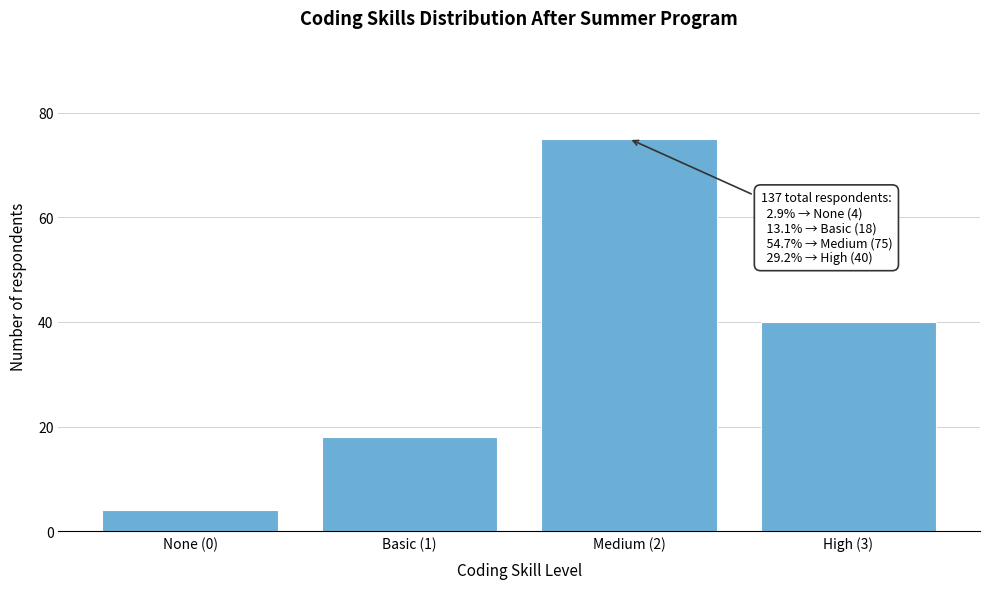

Reading right to left, transcribe all the data shown in this chart.

High (3)=40	Medium (2)=75	Basic (1)=18	None (0)=4